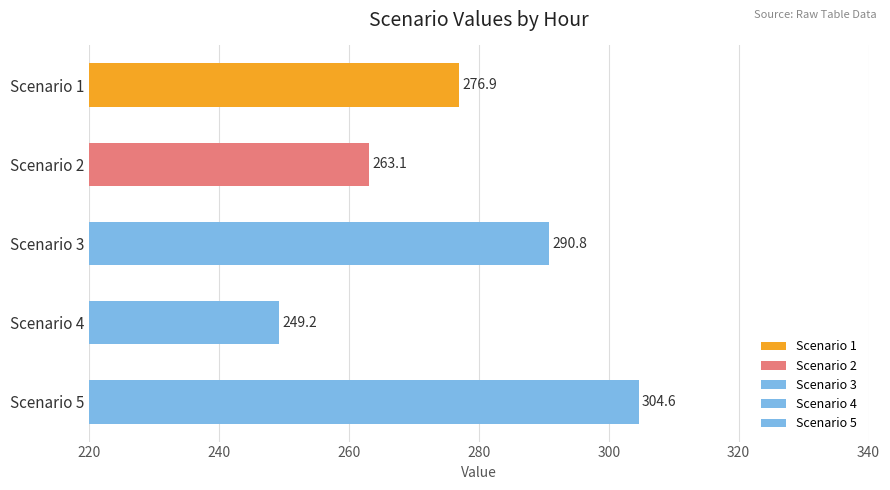

Rank the categories by value from lowest to highest.

Scenario 4, Scenario 2, Scenario 1, Scenario 3, Scenario 5